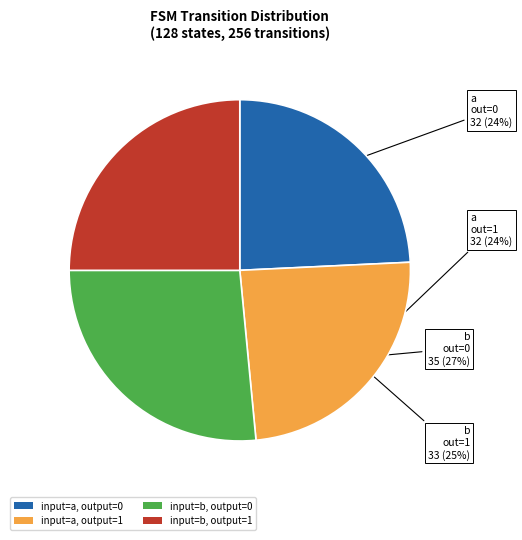

To the nearest percent, what is the average slice percentage?

25%